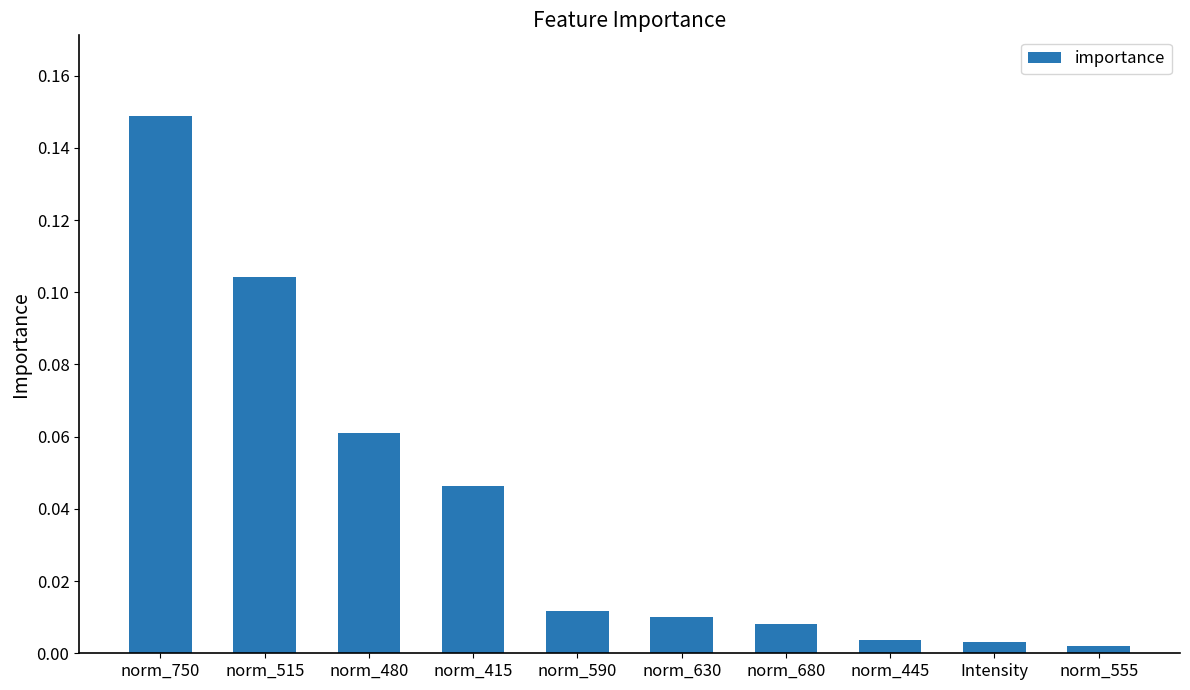

Is it true that the value at norm_480 is 0.0?

False